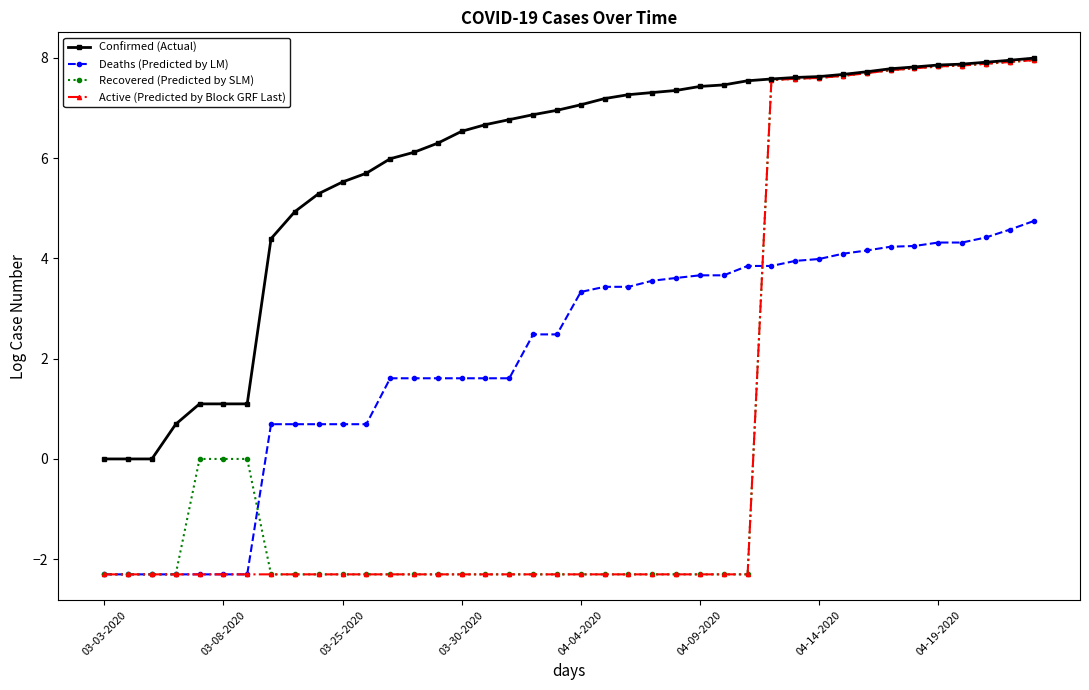

How many data points in Recovered (Predicted by SLM) are less than -2?

25